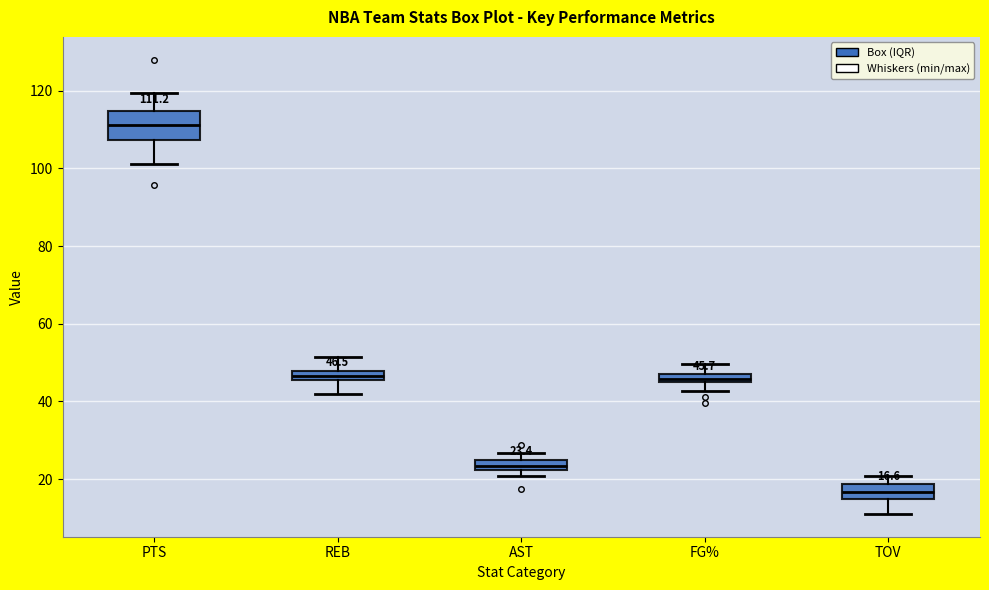

Which box's median line is the highest?

PTS